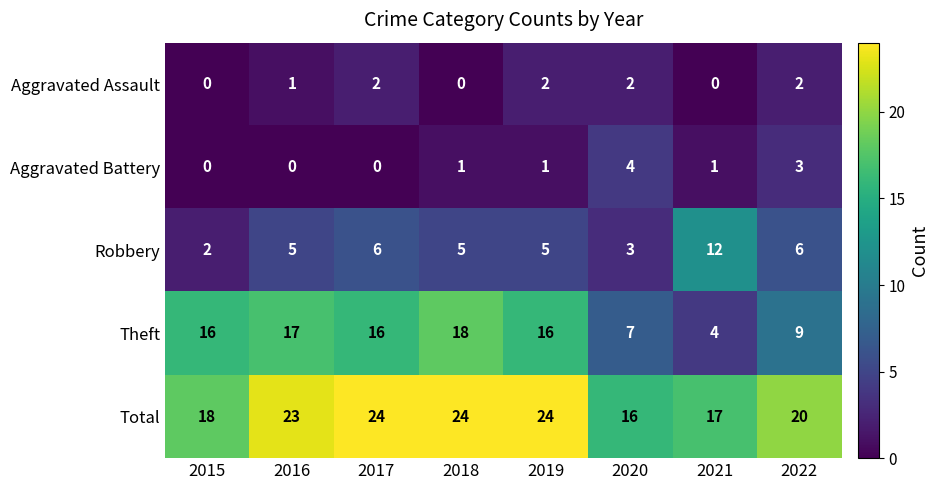

What is the difference between the highest and lowest values at 2021?

17